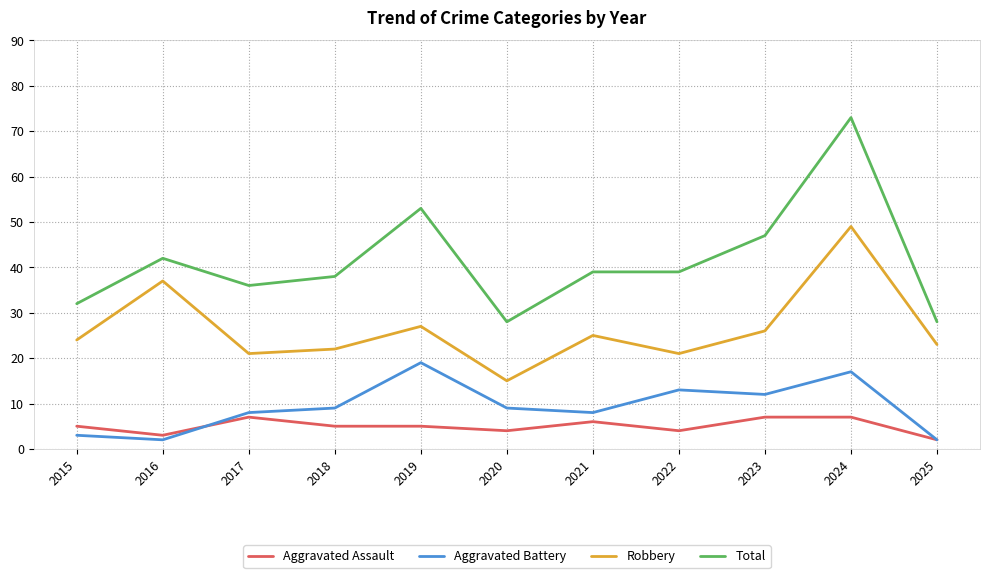

At how many categories does at least one series exceed 41?

4